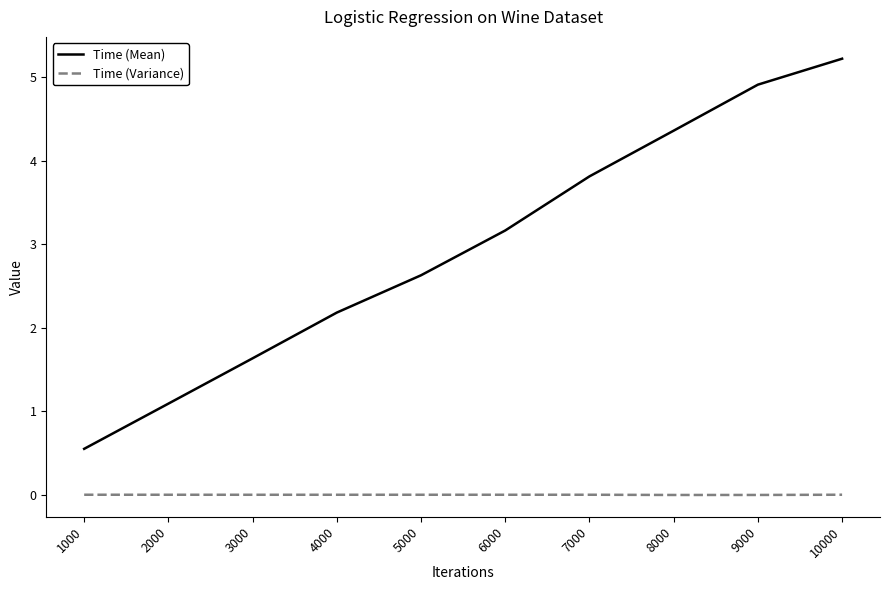

List the series in order of their peak value, lowest first.

Time (Variance), Time (Mean)